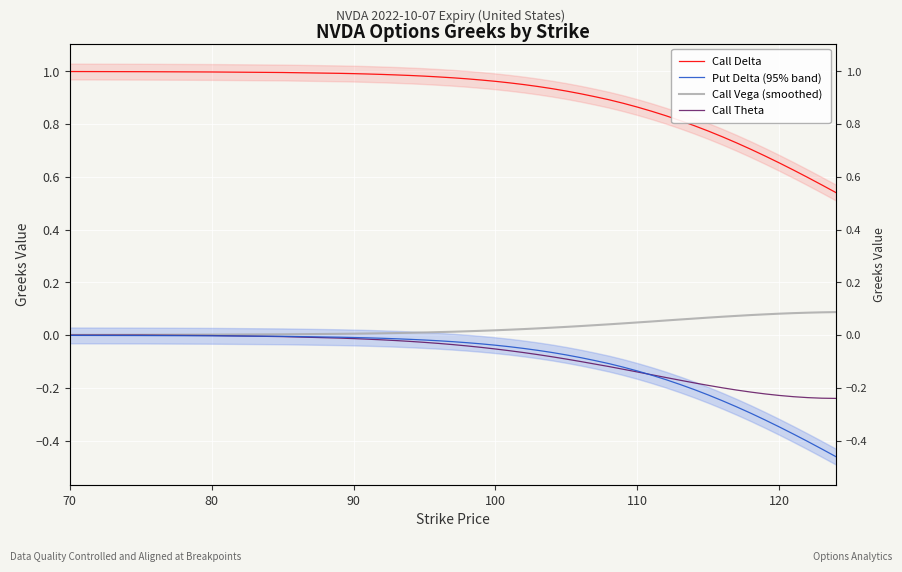

True or false: Put Delta and Call Vega cross at least once.

False